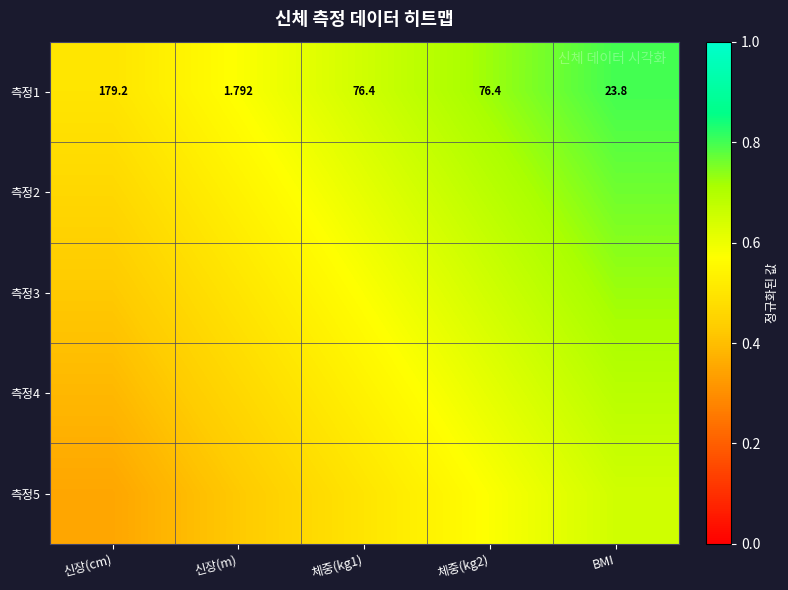

Which series has the largest total across all categories?

측정1